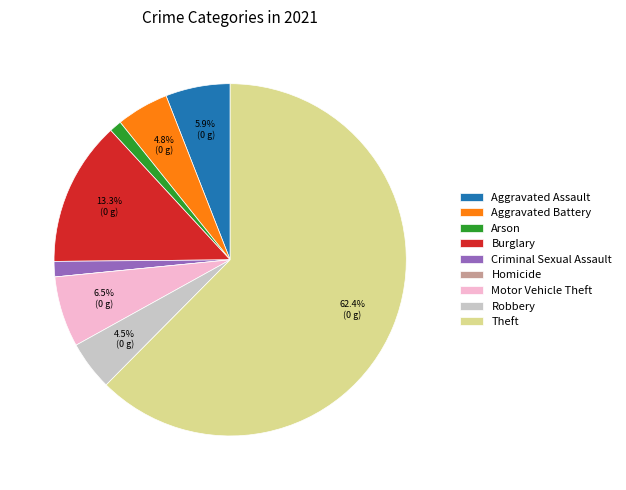

Which has a higher value, Aggravated Battery or Theft?

Theft